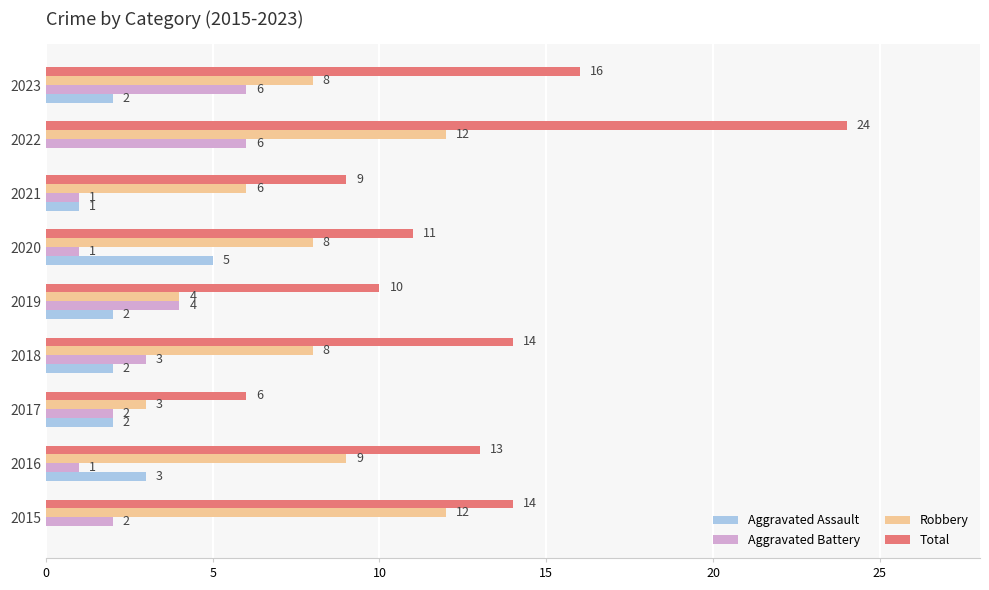

What is the sum of all Total values?

117